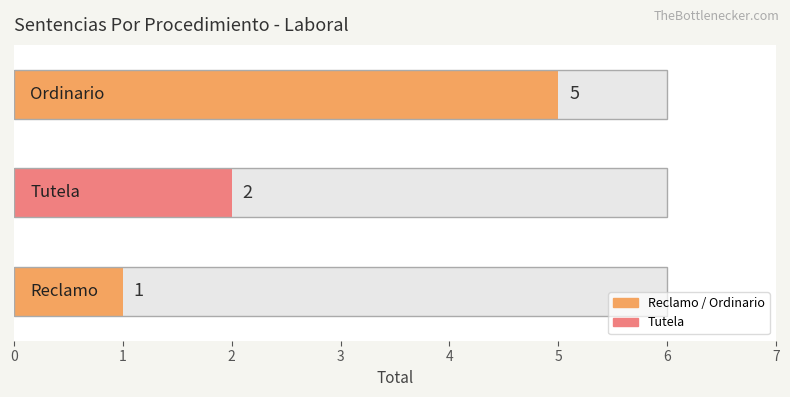

Between Ordinario and Tutela, which is larger?

Ordinario